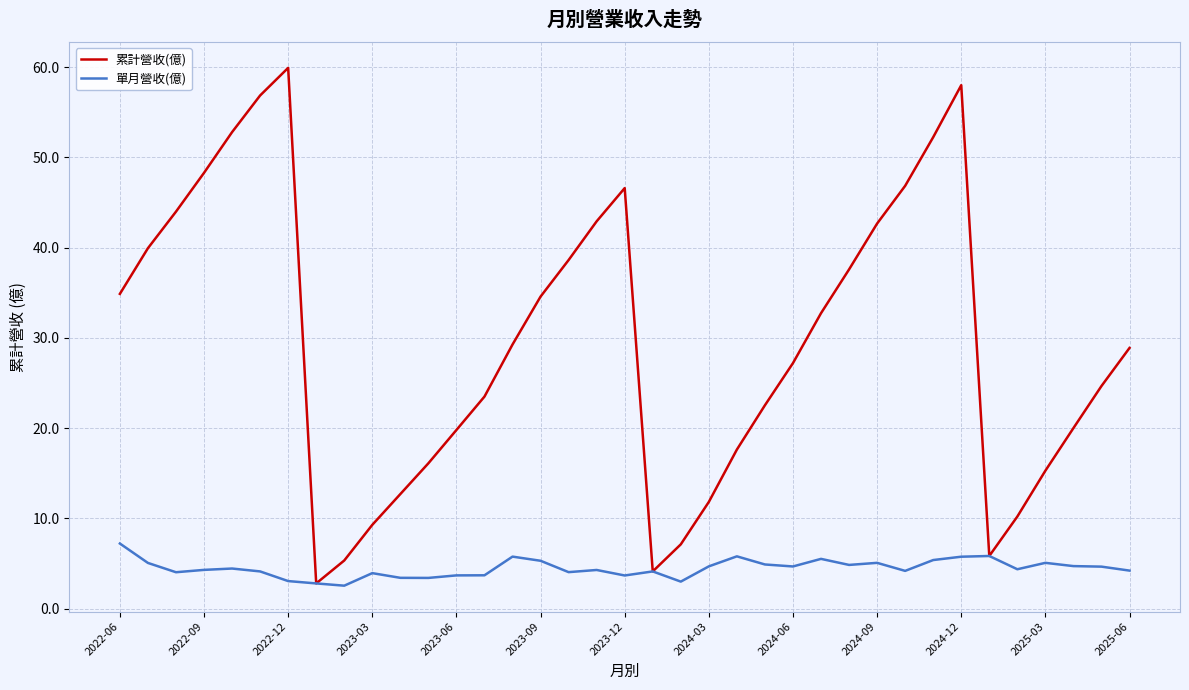

What are all the series names shown in the legend?

累計營收(億), 單月營收(億)